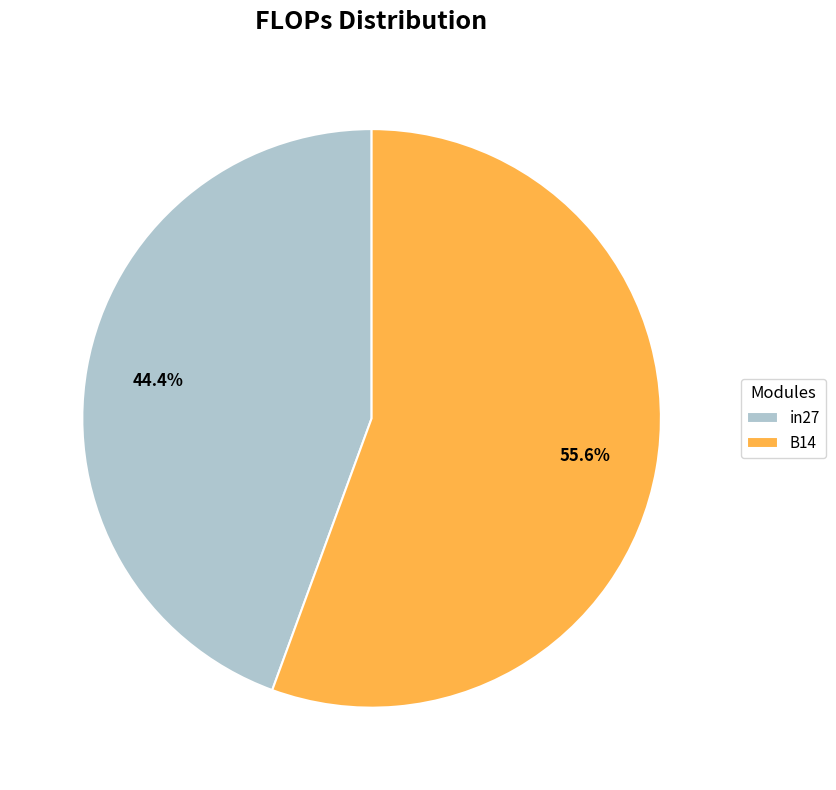

The B14 slice represents 56% of the pie. True or false?

True